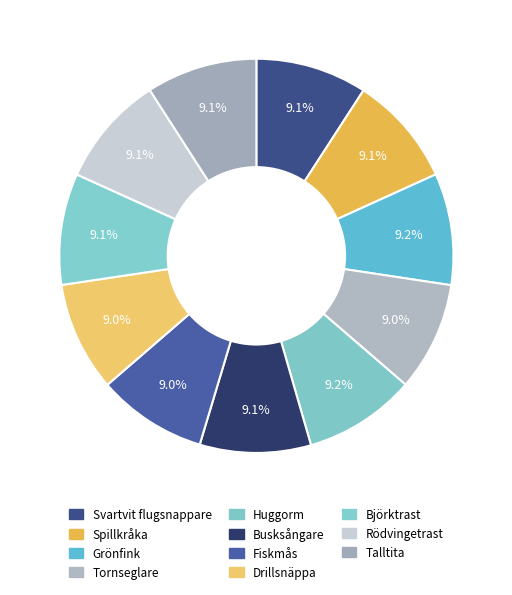

True or false: Fiskmås accounts for 9% of the total.

True